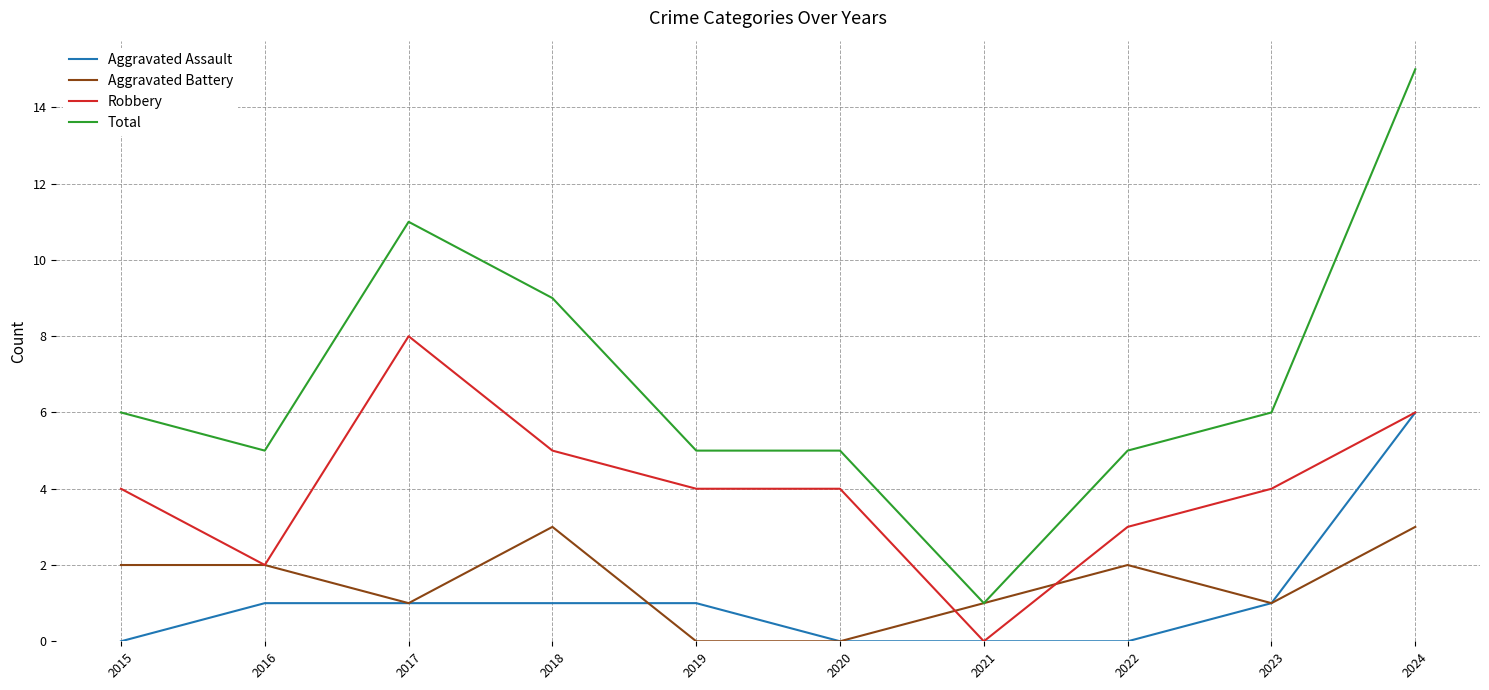

True or false: Aggravated Battery has more than 1 points higher than both neighbors.

True